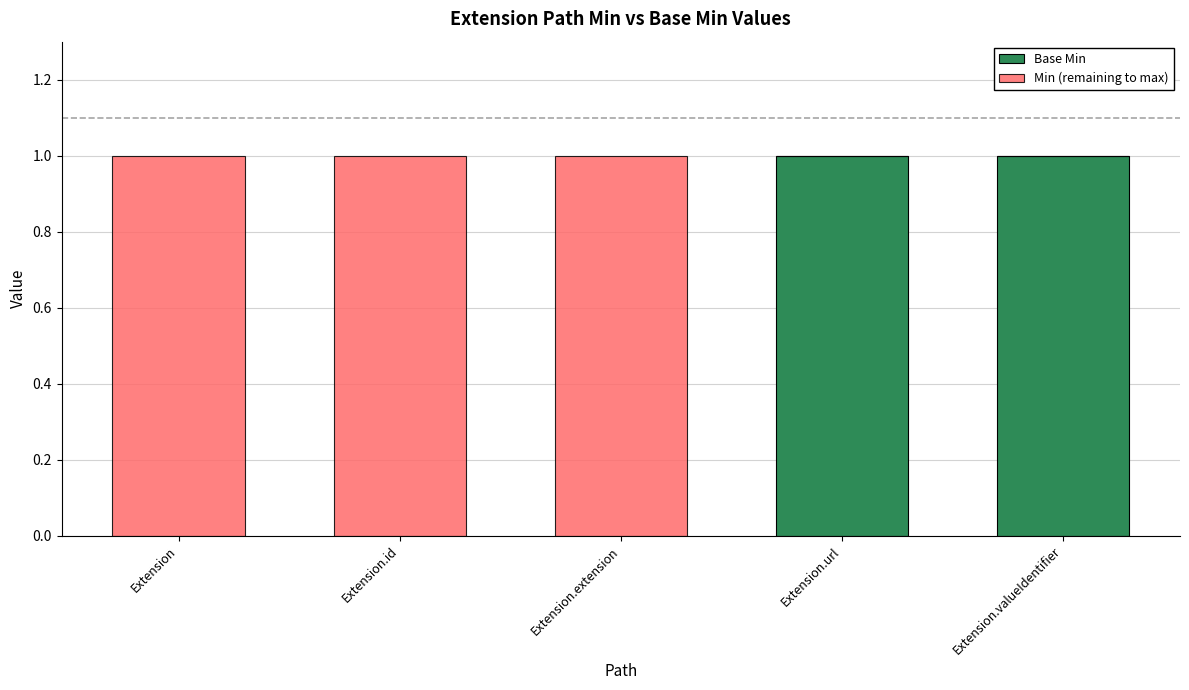

What is the sum of the Base Min values at Extension.valueIdentifier and Extension?

1